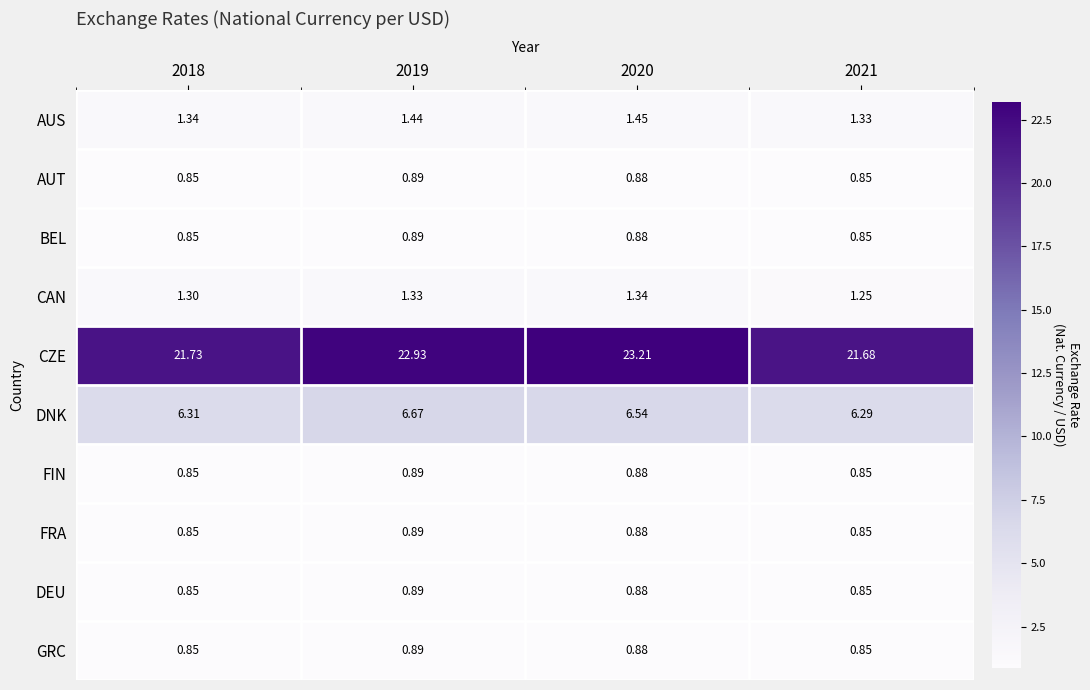

Which series changed the most between 2018 and 2020?

CZE